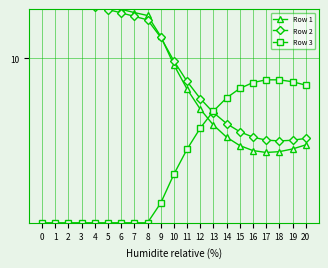

True or false: Row 1 and Row 3 intersect in this chart.

True